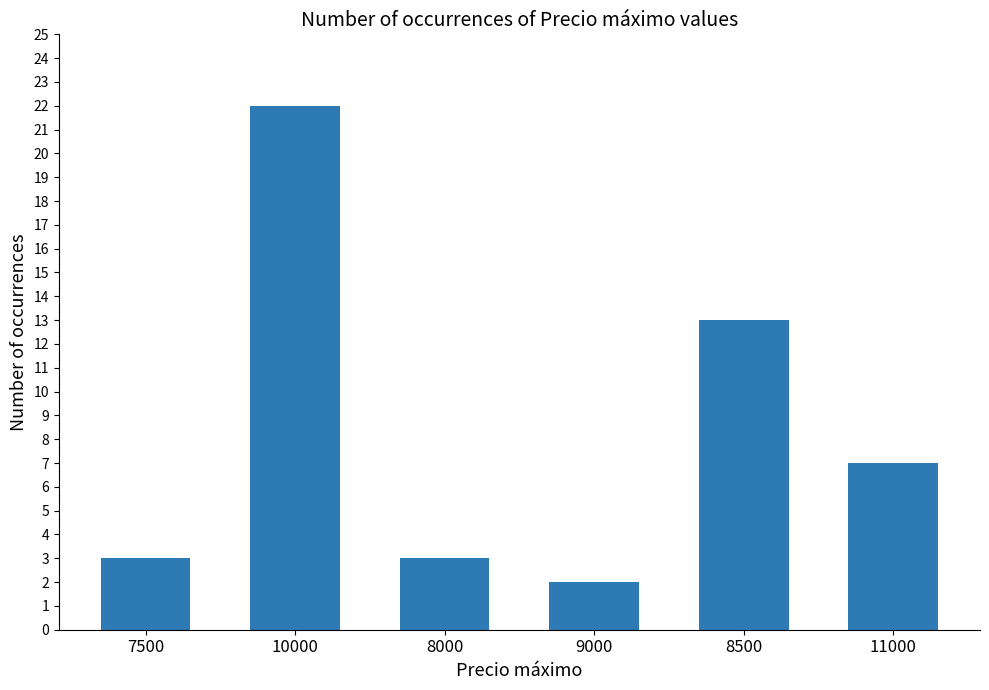

What is the difference between the values at 8000 and 10000?

19